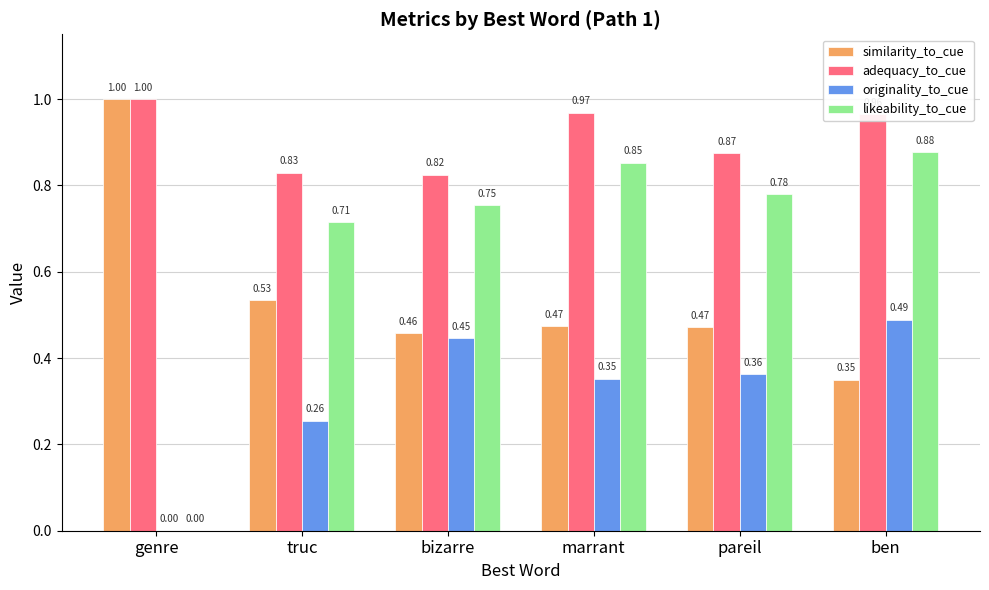

What is the sum of the originality_to_cue values at marrant and truc?

0.6